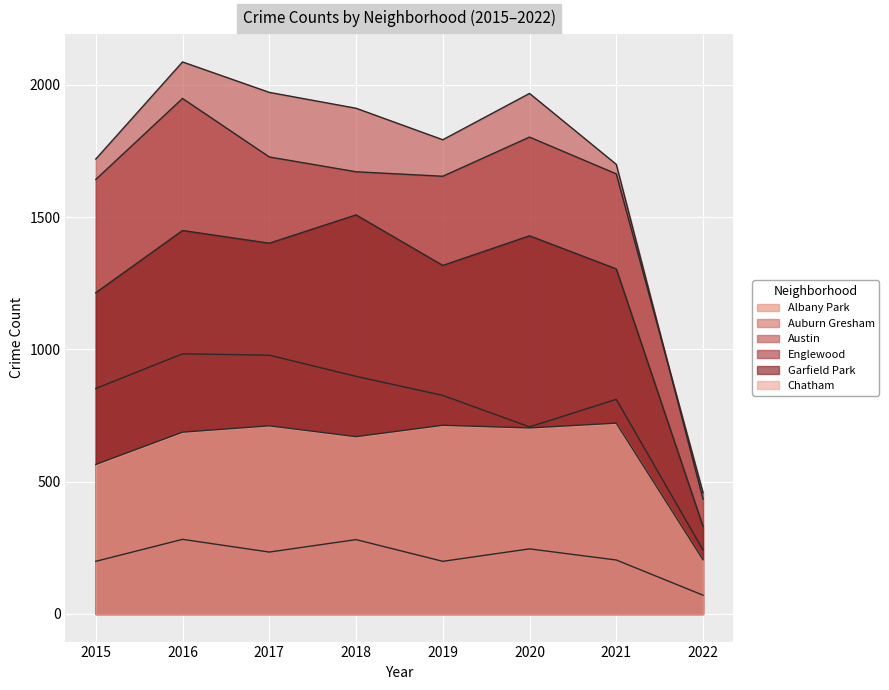

What is the difference between the Chatham values at 2020 and 2022?

498